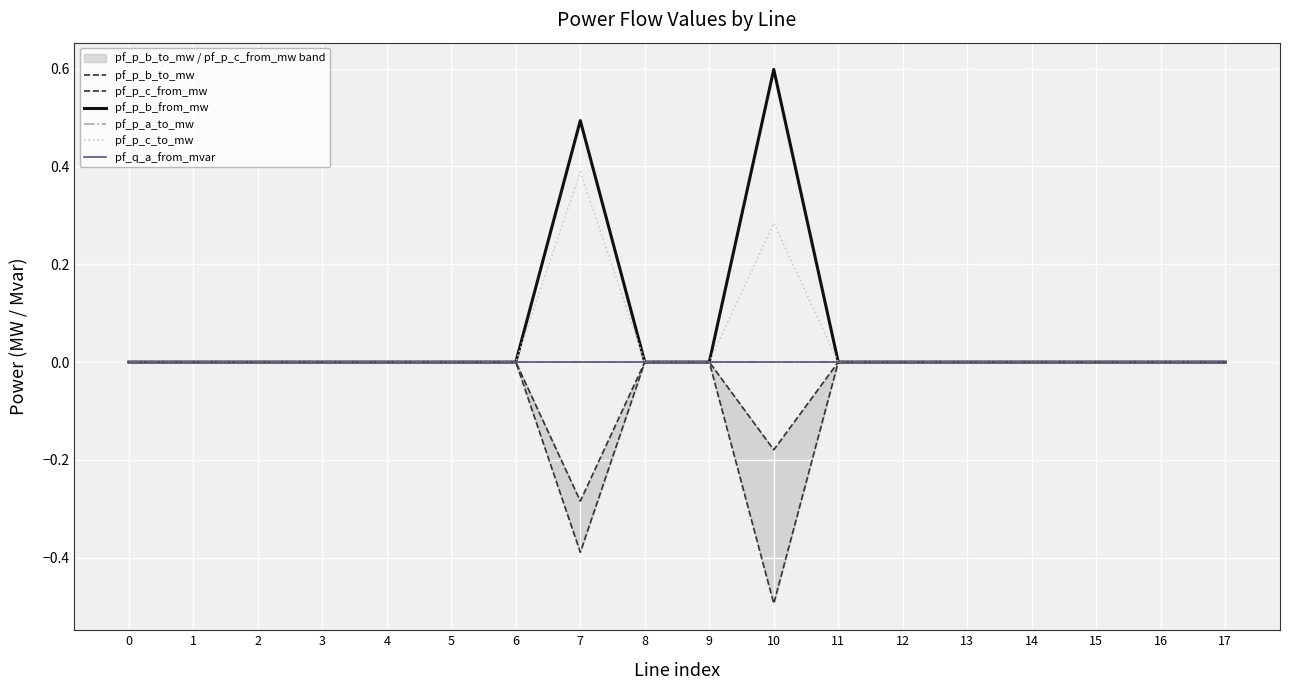

What are all the series names shown in the legend?

pf_p_b_to_mw, pf_p_c_from_mw, pf_p_b_from_mw, pf_p_a_to_mw, pf_p_c_to_mw, pf_q_a_from_mvar